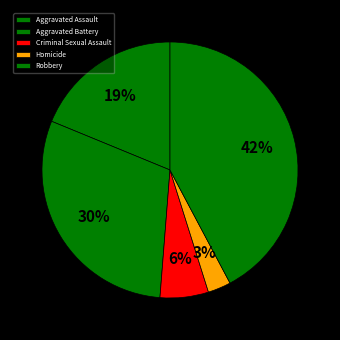

To the nearest percent, what percentage of the pie is Aggravated Assault?

19%